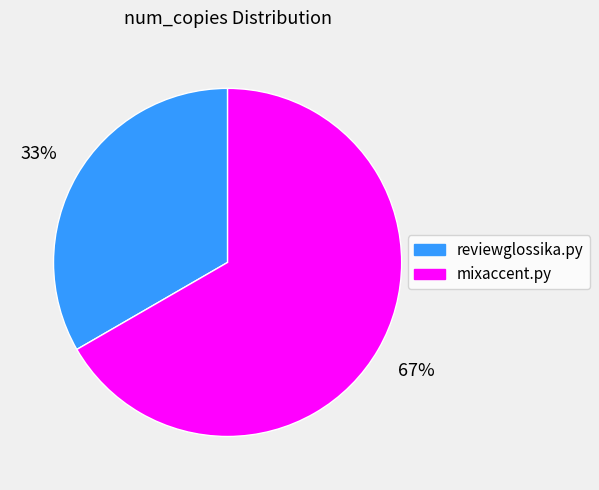

Is it true that reviewglossika.py is 23% of the pie?

False